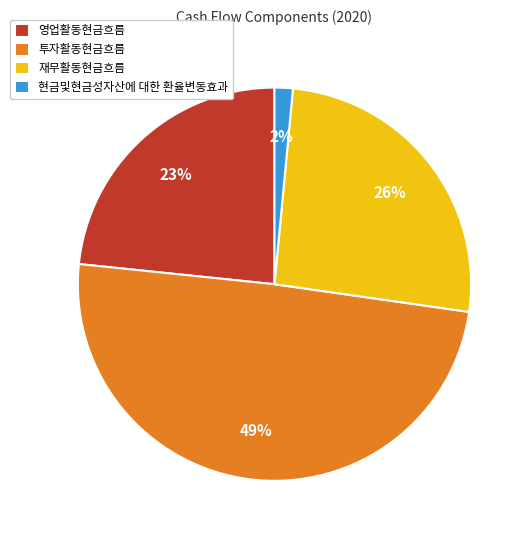

Combined, do 재무활동현금흐름 and 현금및현금성자산에 대한 환율변동효과 account for over 50%?

No